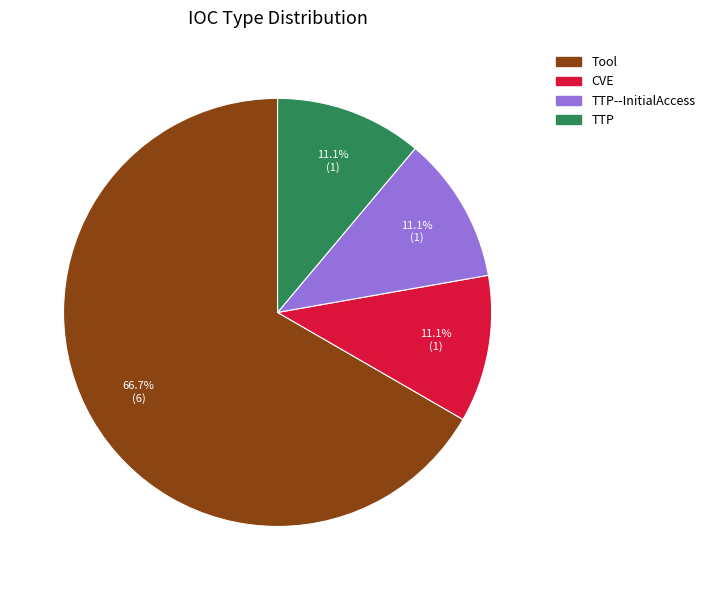

Is there a majority slice in this chart?

Yes